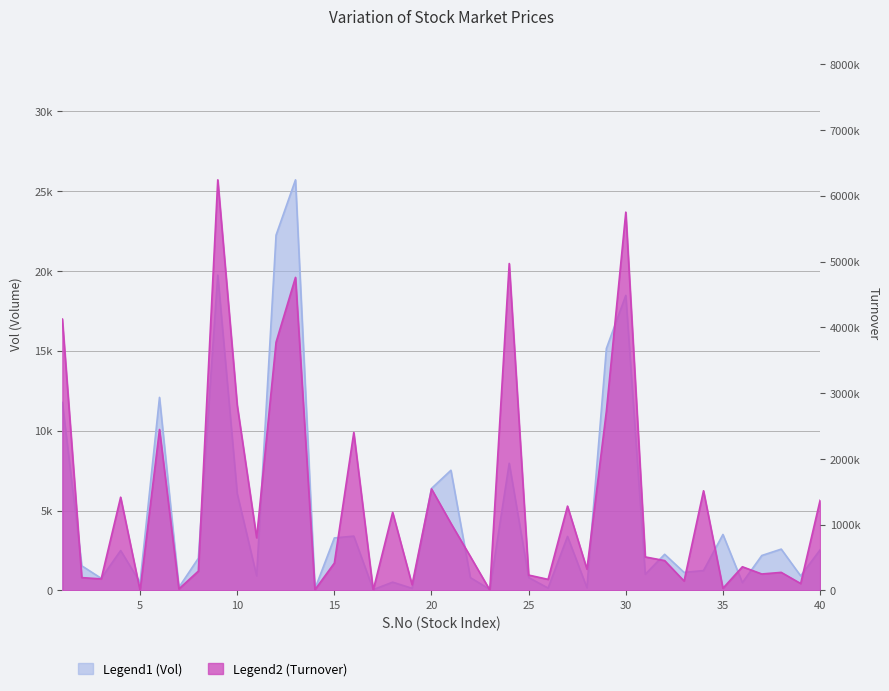

The Turnover series shows 681201 at 22. True or false?

False